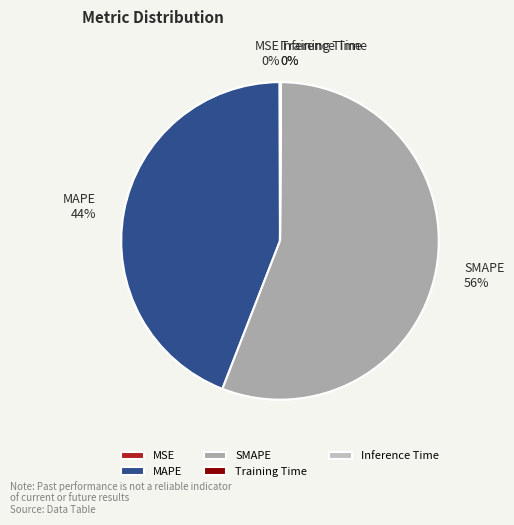

Does any single category account for the majority?

Yes